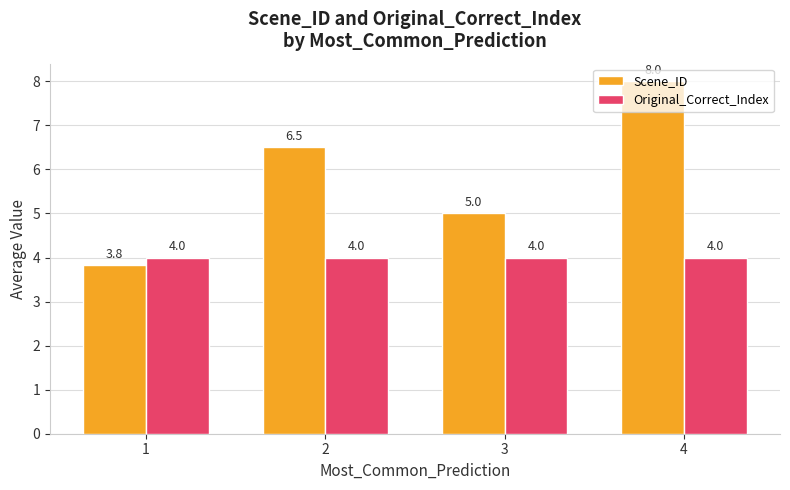

What is the difference between the highest and lowest values at 1?

0.2